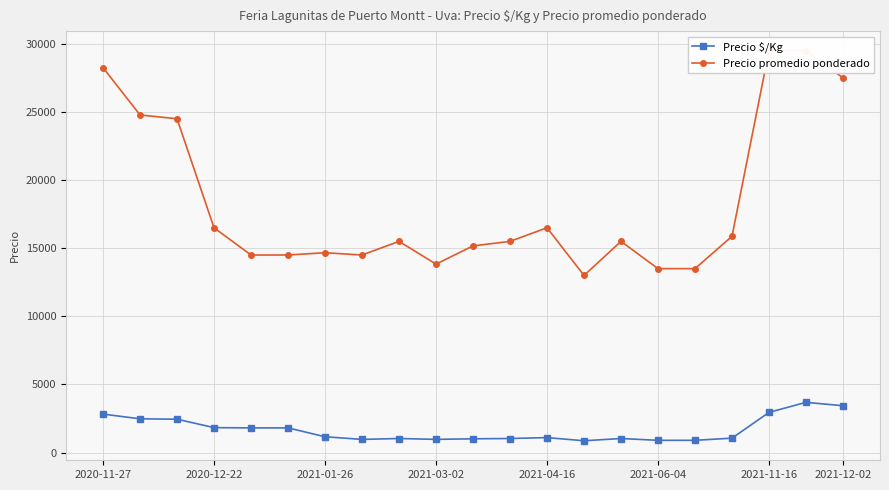

In Precio promedio ponderado, how many points are higher than both neighbors (excluding endpoints)?

4